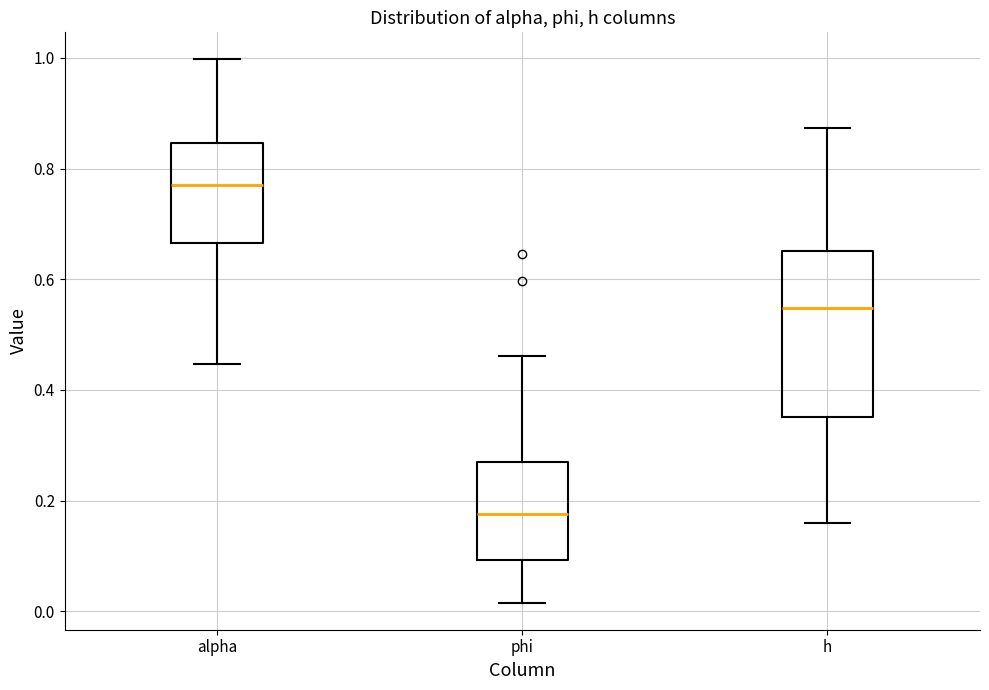

Which box has the lowest median line?

phi